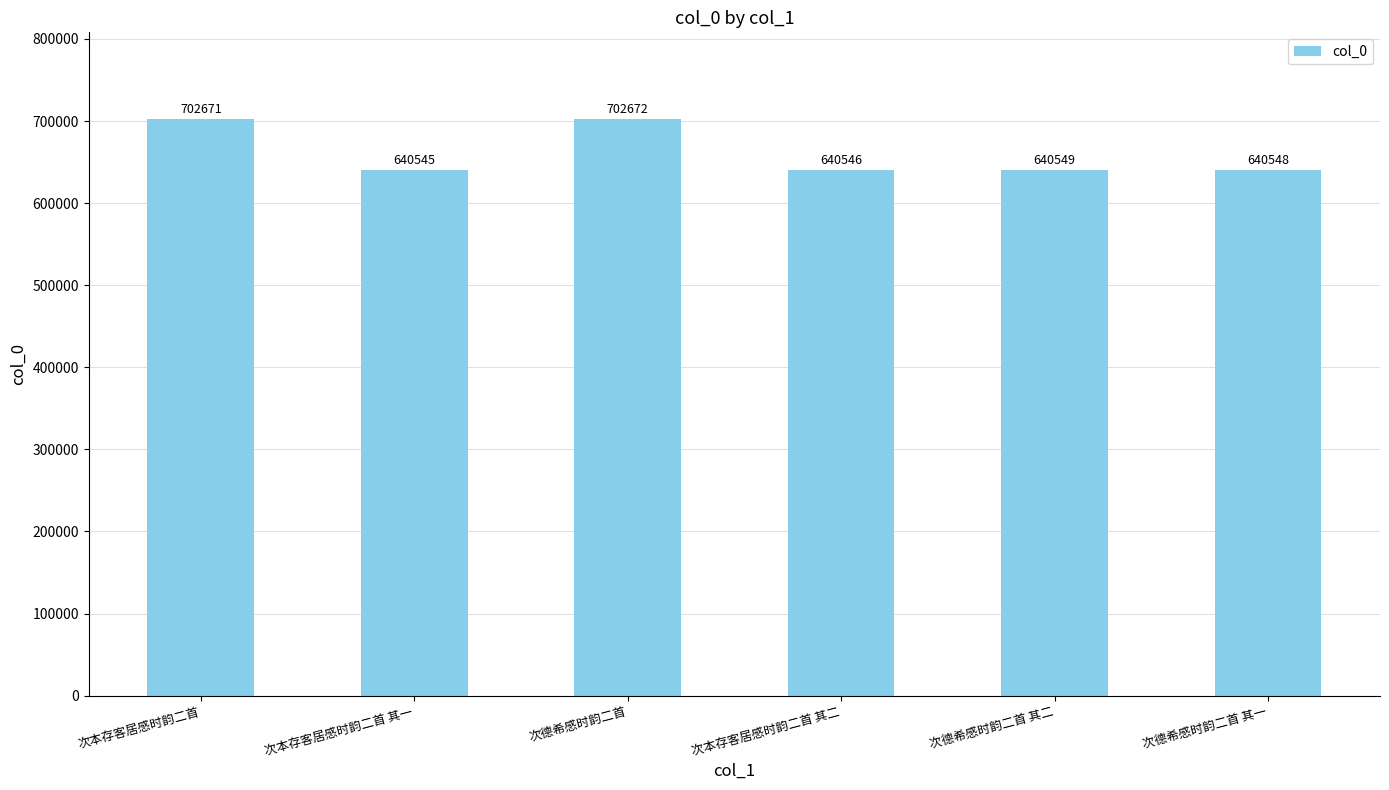

Rank the categories by value from highest to lowest.

次德希感时韵二首, 次本存客居感时韵二首, 次德希感时韵二首 其二, 次德希感时韵二首 其一, 次本存客居感时韵二首 其二, 次本存客居感时韵二首 其一